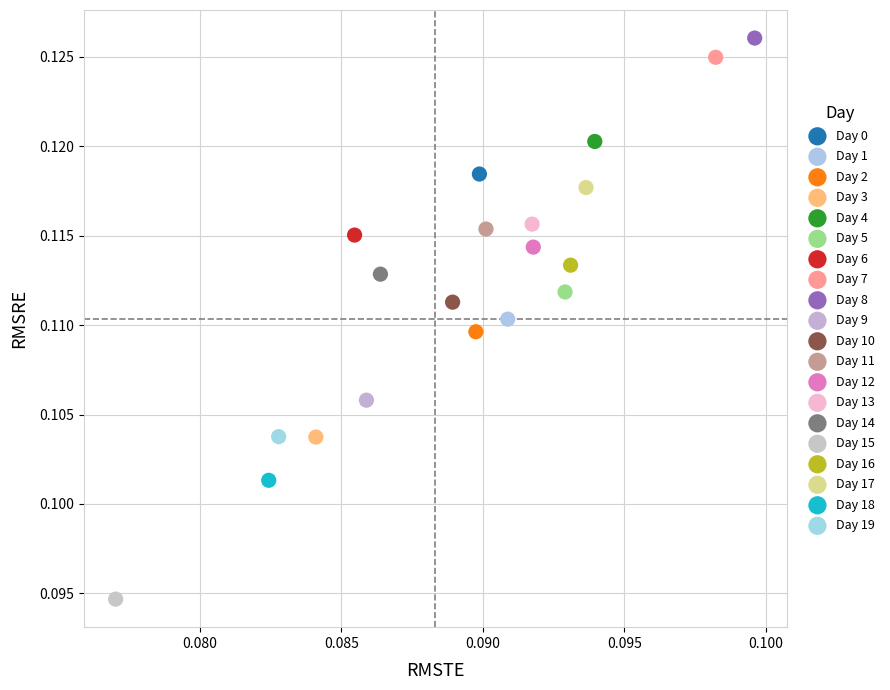

Which series contains the lowest Y value?

Day 15